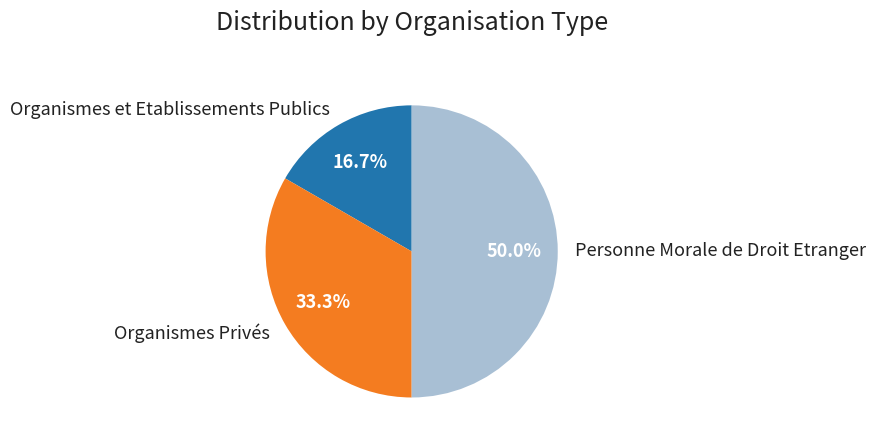

Between Organismes et Etablissements Publics and Personne Morale de Droit Etranger, which is larger?

Personne Morale de Droit Etranger